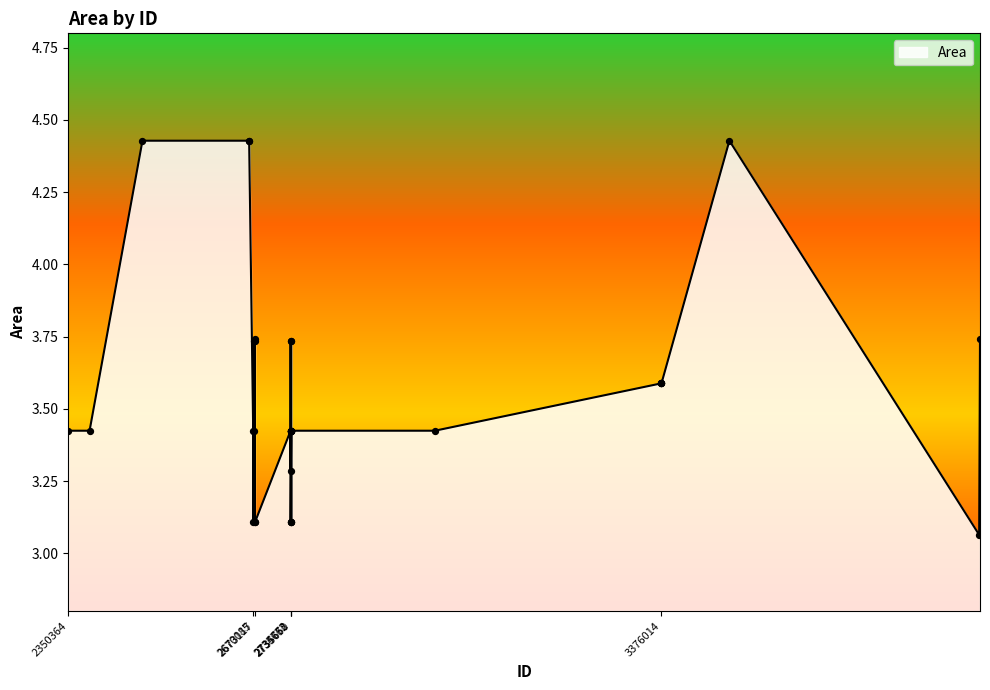

What is the difference between the maximum and minimum values?

1.4